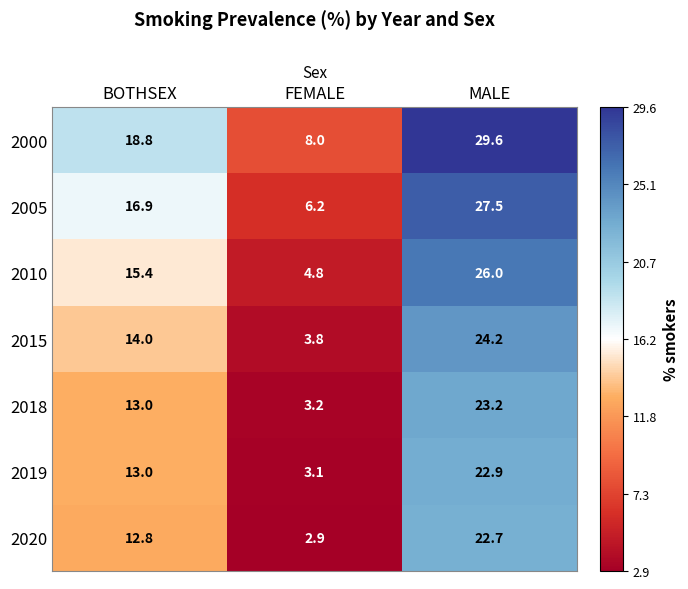

What is the difference between the 2005 values at BOTHSEX and MALE?

10.6